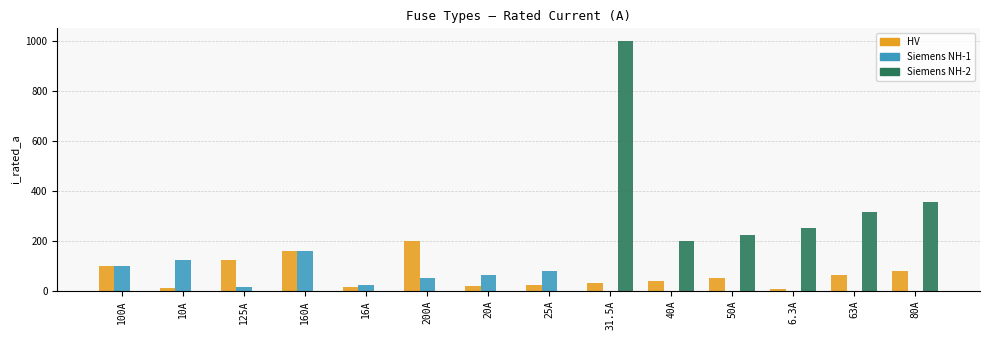

Which label corresponds to the largest value in the chart?

31.5A